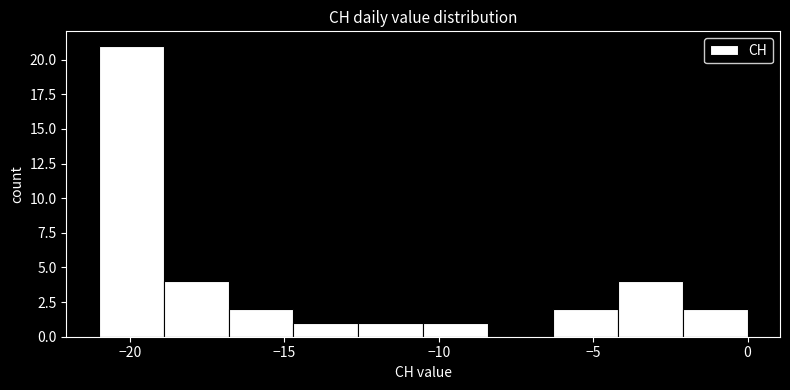

Reading left to right, transcribe this chart: for each bar, give the range it covers on the x-axis and its height. Neither the bar edges nor the heights are printed on the chart, so give them approximately, as read against the axes.

-21.0 to -18.9: 21
-18.9 to -16.8: 4
-16.8 to -14.7: 2
-14.7 to -12.6: 1
-12.6 to -10.5: 1
-10.5 to -8.4: 1
-8.4 to -6.3: 0
-6.3 to -4.2: 2
-4.2 to -2.1: 4
-2.1 to 0.0: 2